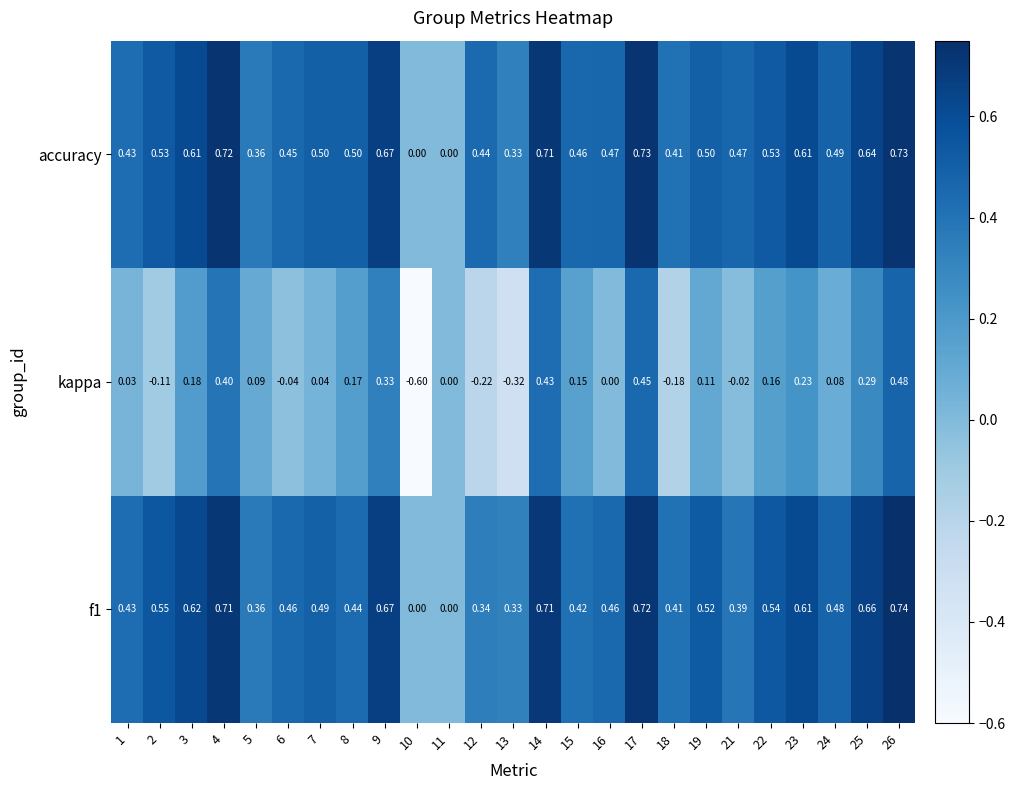

Which series has the largest total across all categories?

accuracy